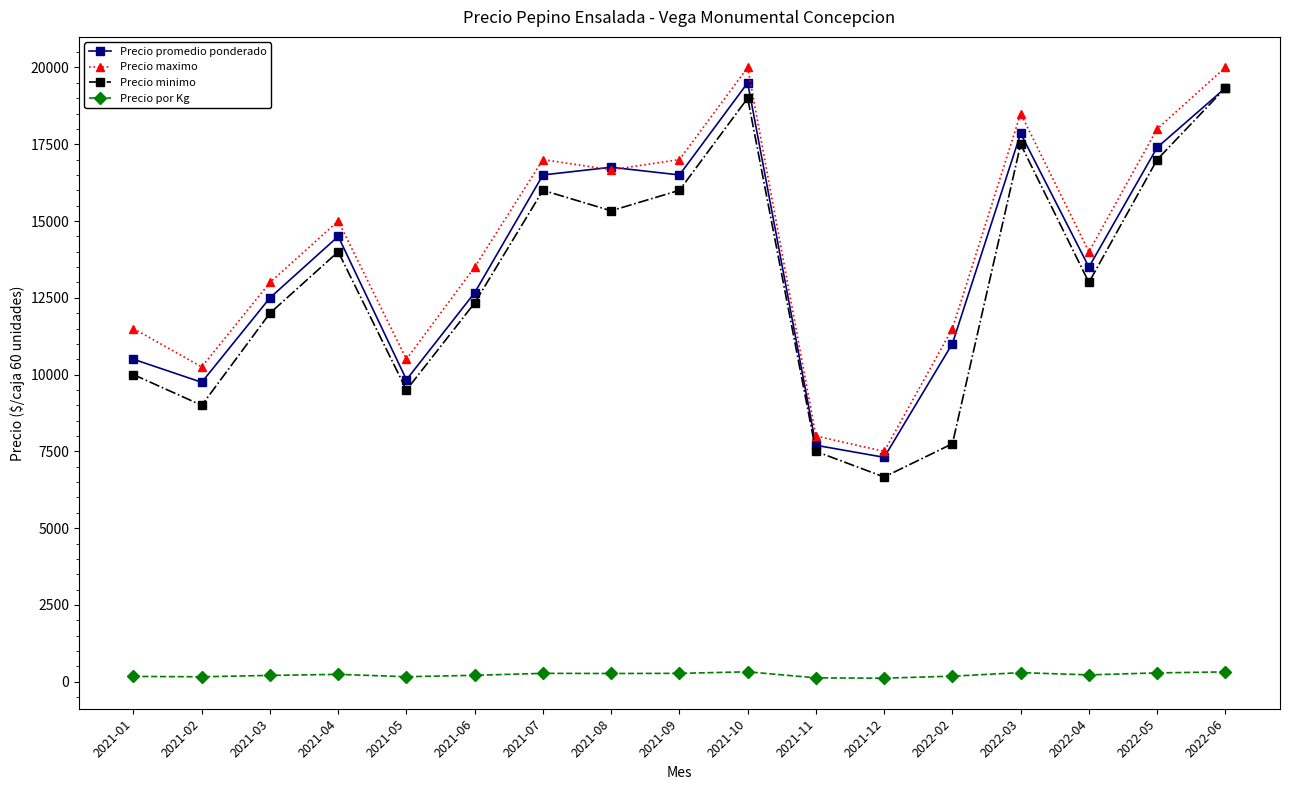

Which series has the largest total across all categories?

Precio maximo